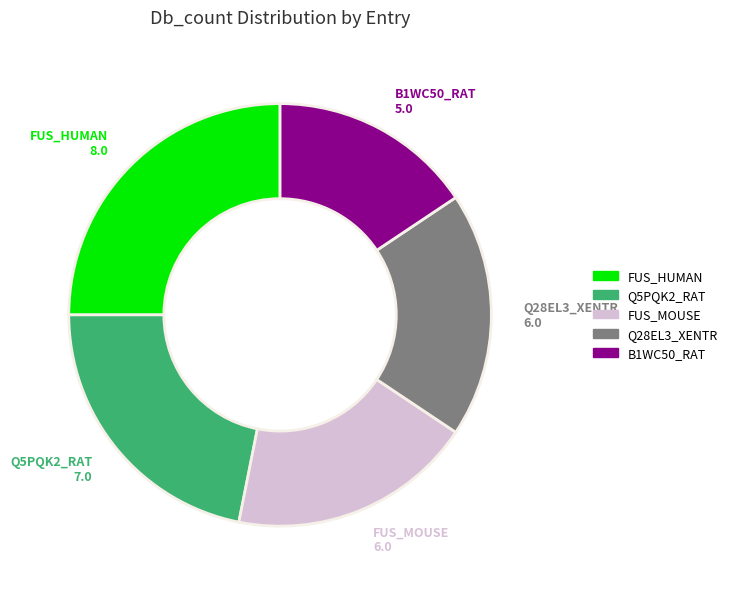

What is the ratio of the value at Q5PQK2_RAT to the value at Q28EL3_XENTR?

1.2